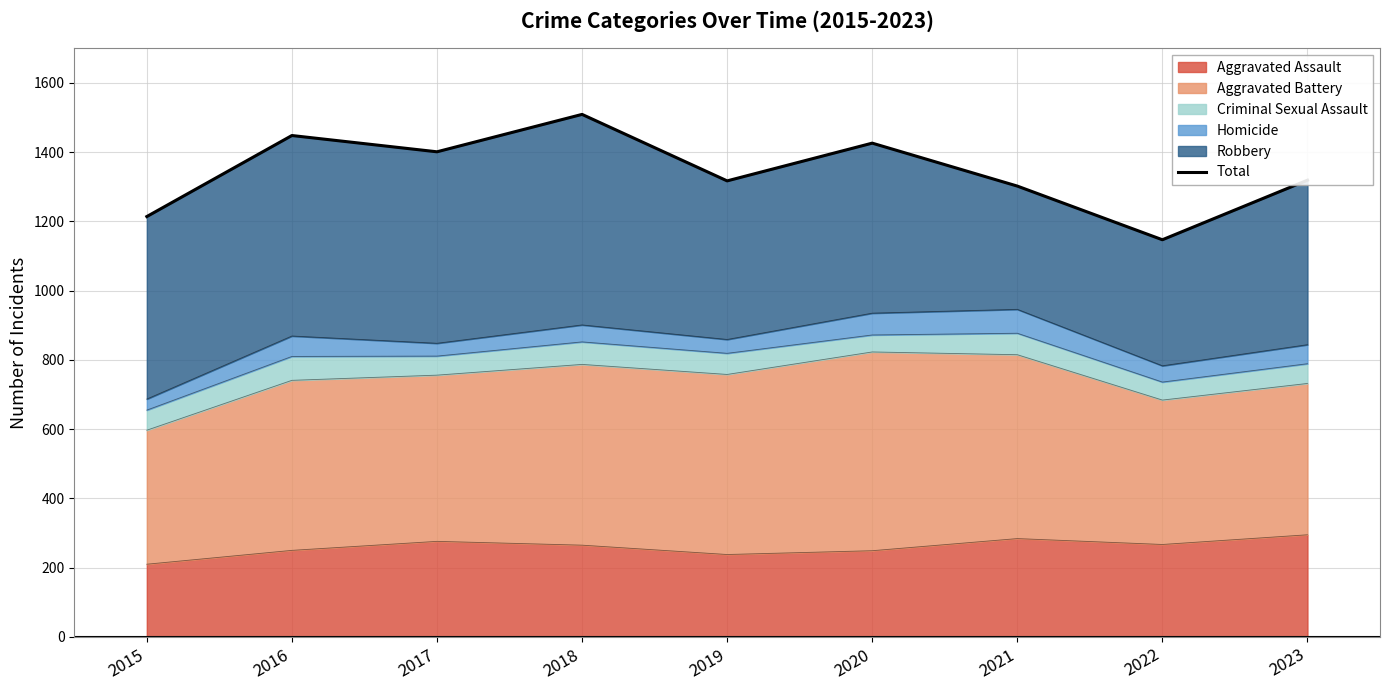

How many lines are shown in the chart?

1